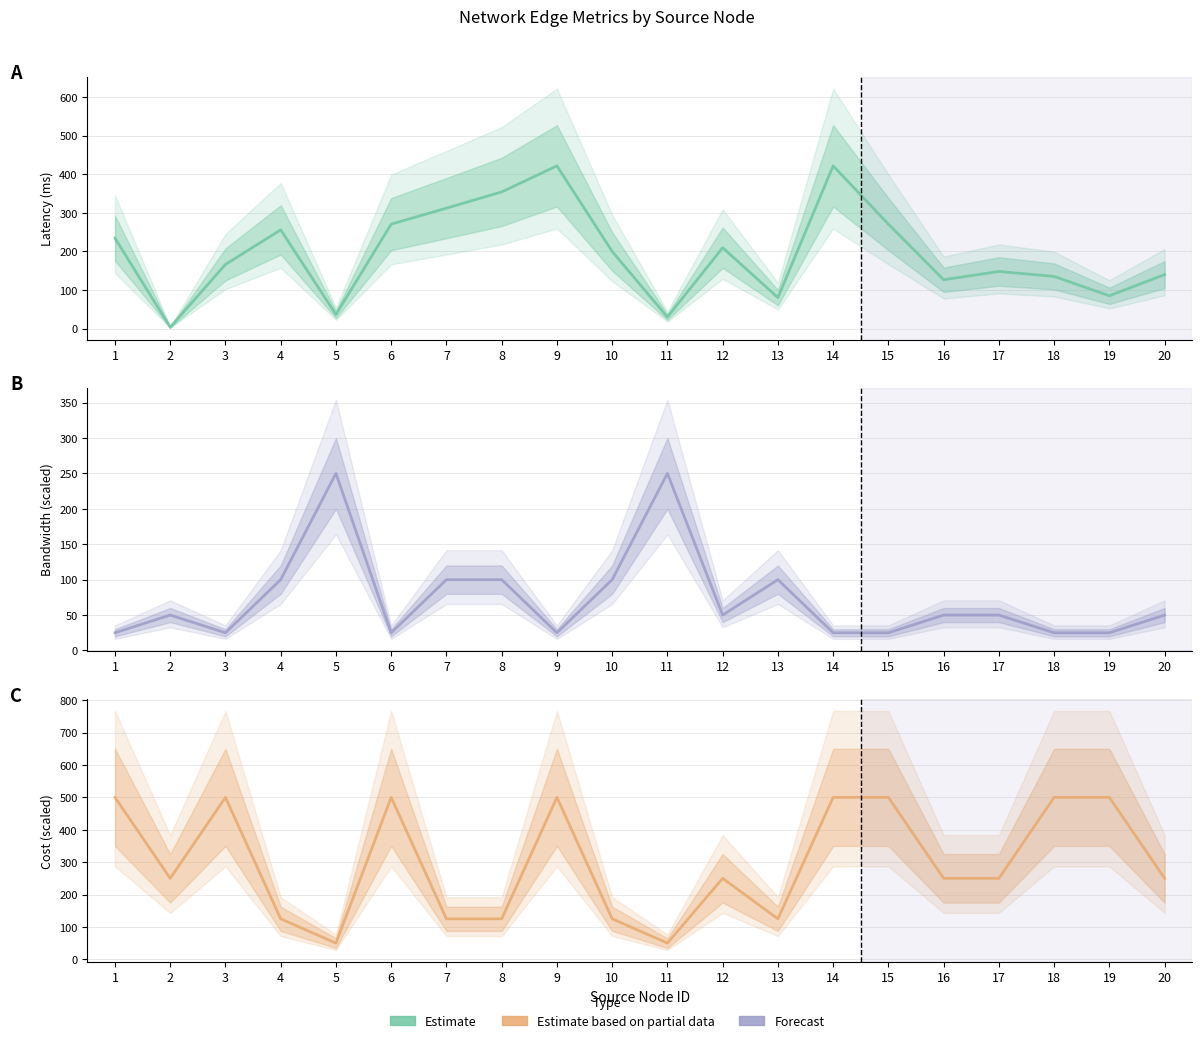

Does the chart have visible grid lines?

Yes